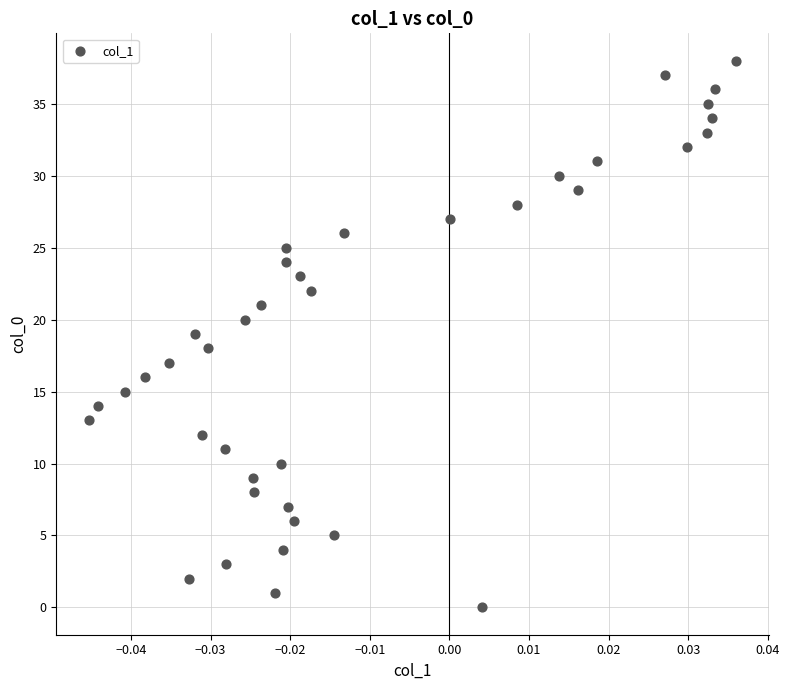

What is the range of Y values (max minus min)?

38